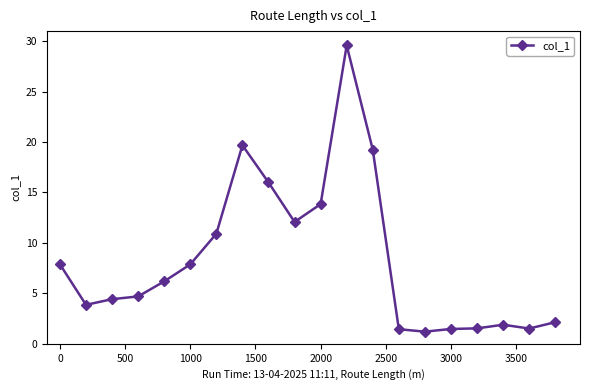

True or false: the data has more than 2 interior local peaks.

True